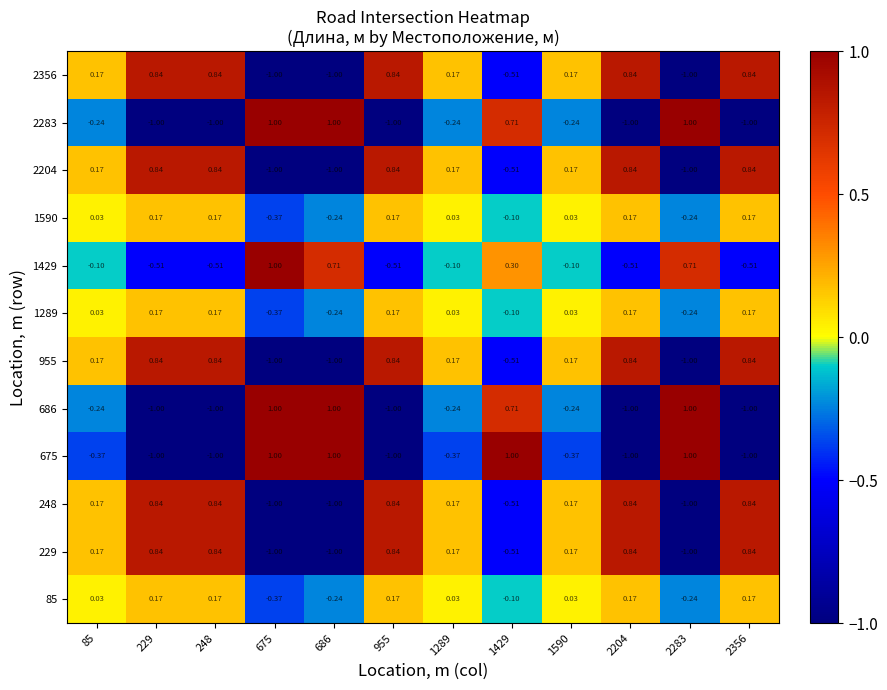

Is the value of 2356 at 1429 greater than the value of 955 at 686?

Yes